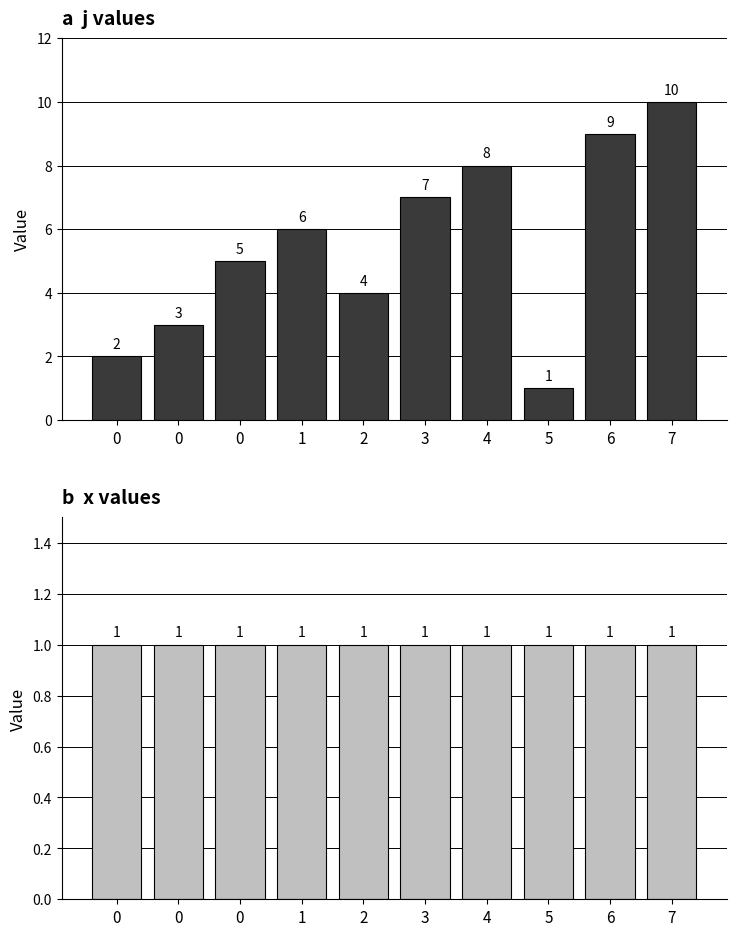

Is it true that x equals 0 at 7?

False